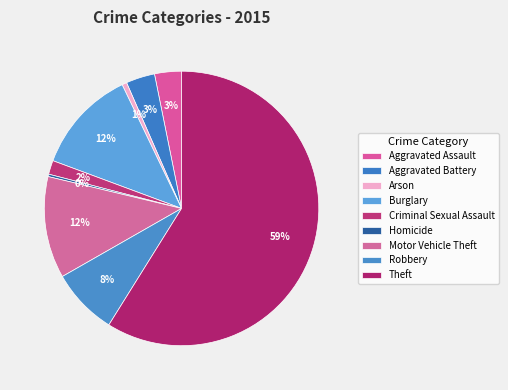

What is the largest slice in the pie chart?

Theft